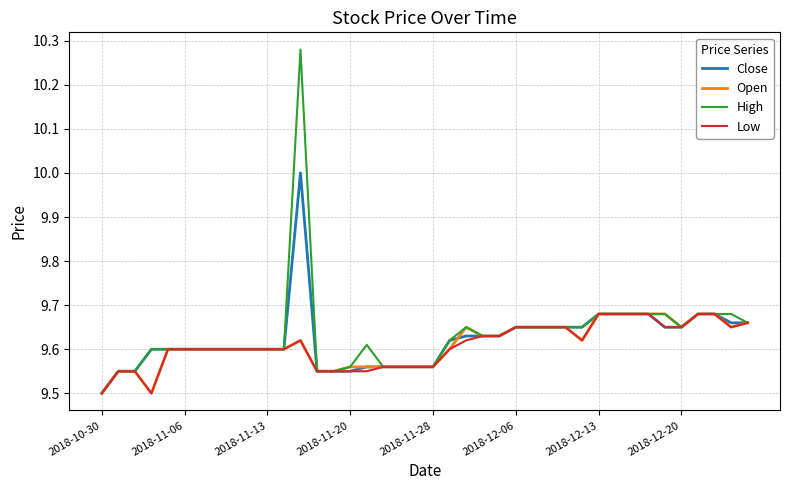

Which series has the largest range (max minus min)?

High